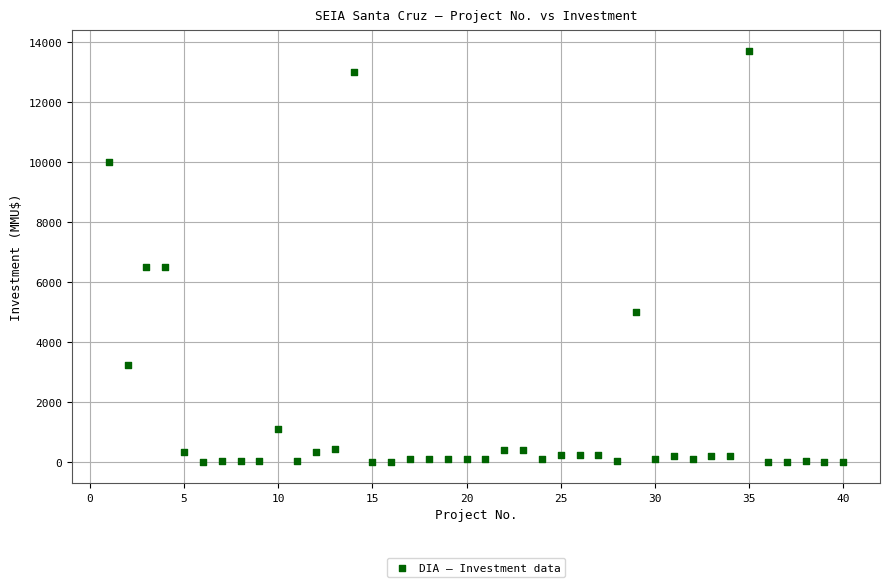

What is the range of Y values (max minus min)?

13700